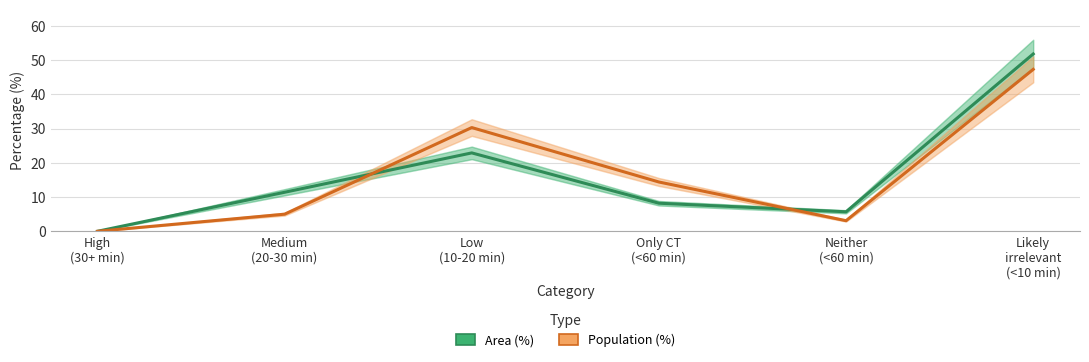

What are all the series names shown in the legend?

Area (%), Population (%)